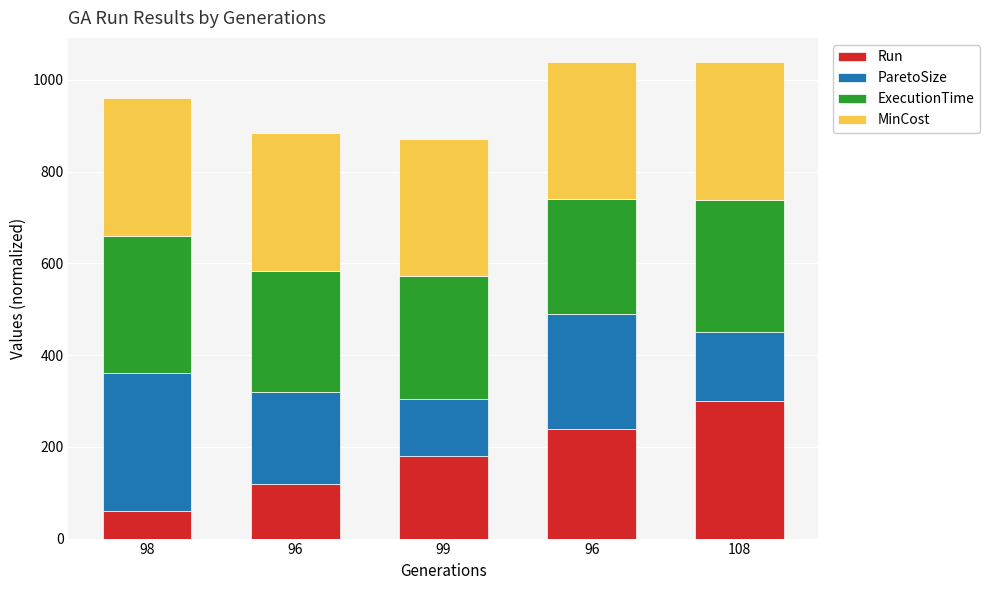

What is the sum of the Run values at 108 and 96?

420.0